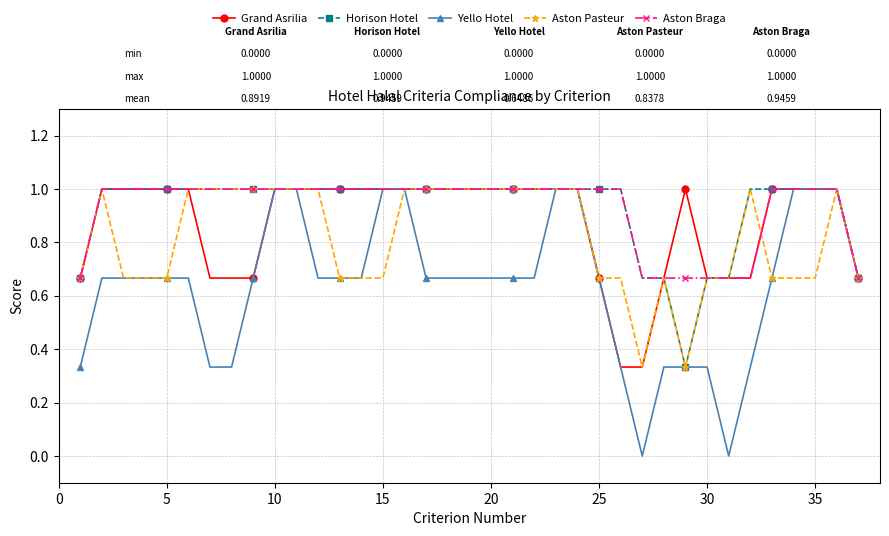

Does the chart have visible grid lines?

Yes